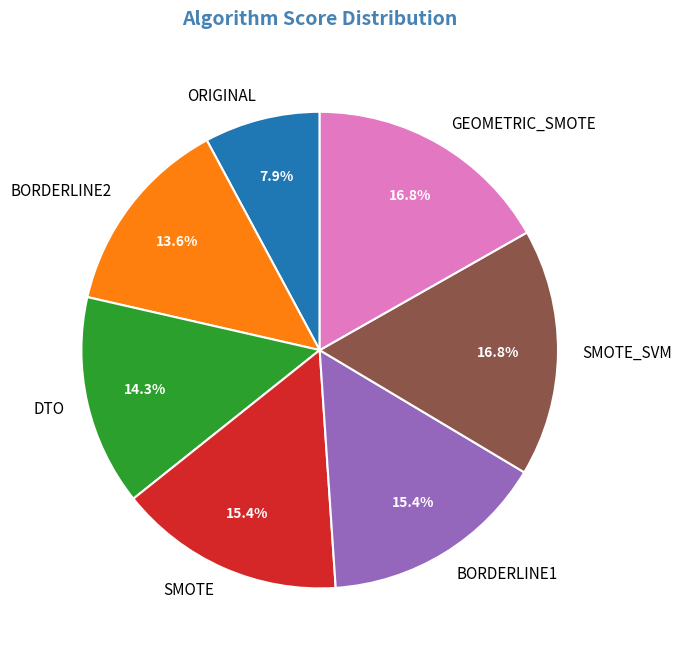

Is there a majority slice in this chart?

No